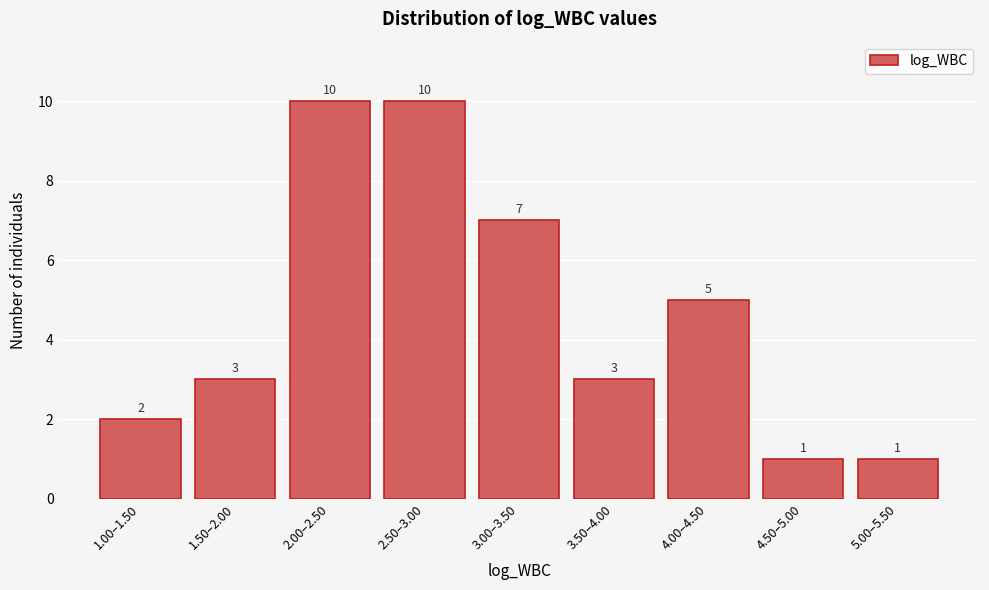

Reading left to right, transcribe all the data shown in this chart.

2	3	10	10	7	3	5	1	1